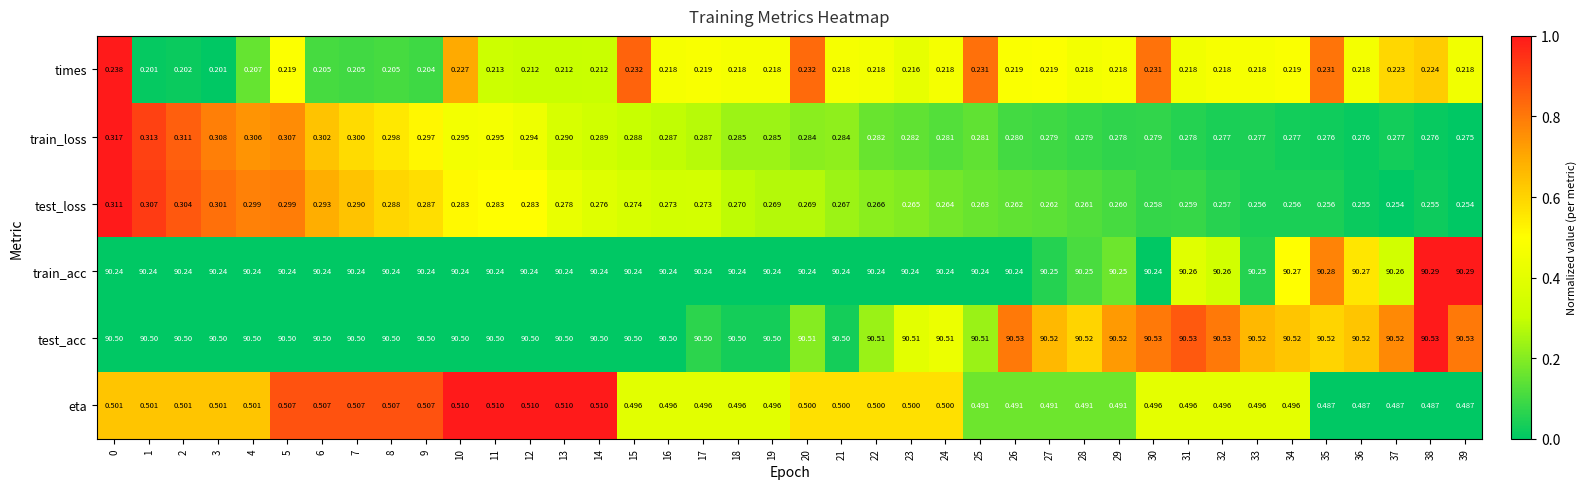

Which series has the largest range (max minus min)?

test_loss